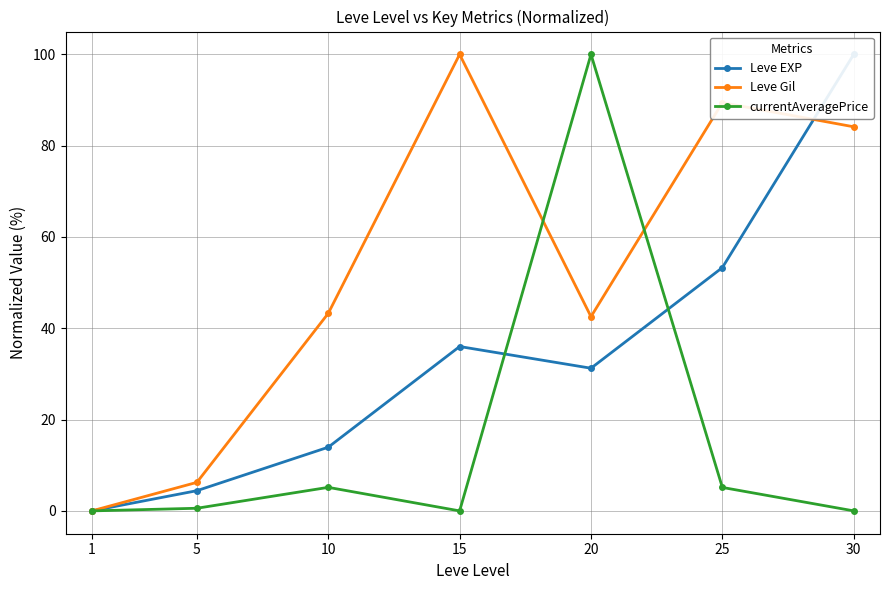

What is the value of the Leve EXP point at the 4th from the left?

36.0